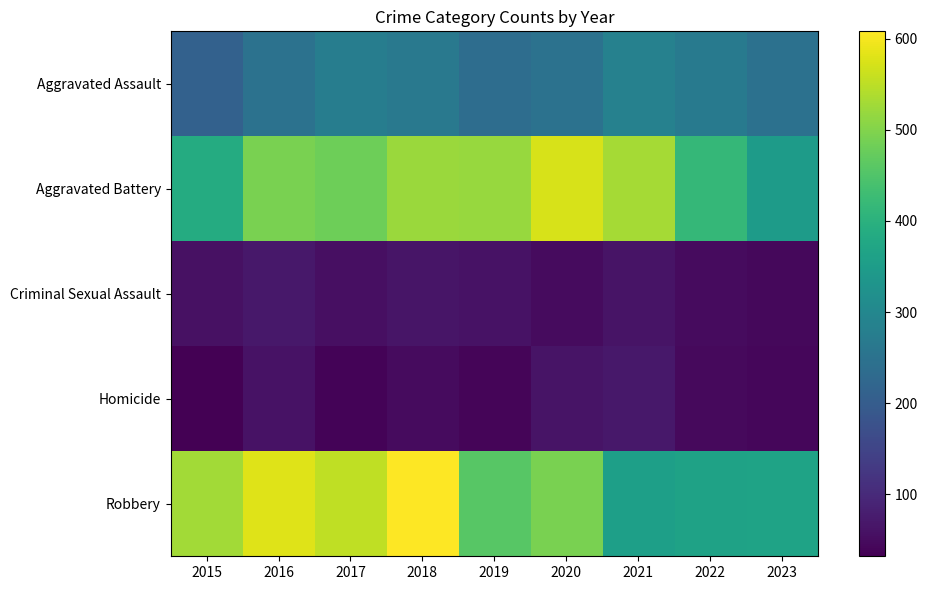

At how many categories does at least one series exceed 214?

9